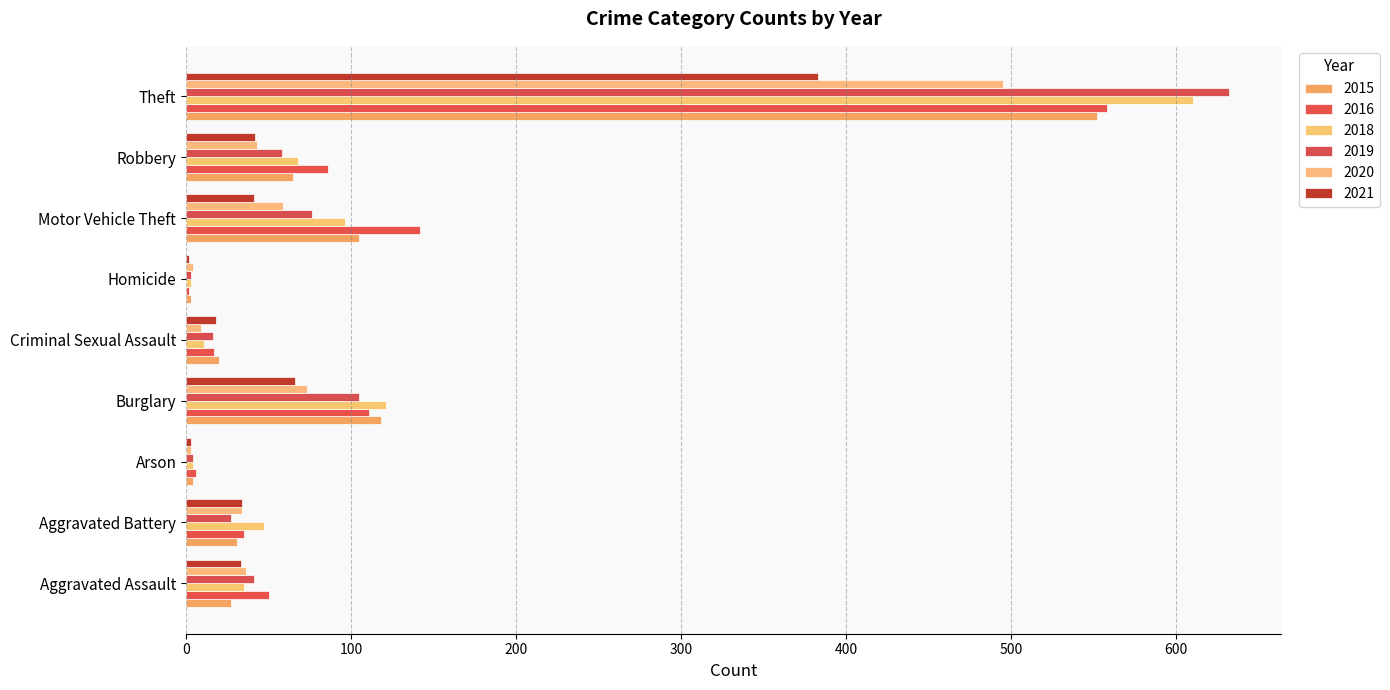

At Aggravated Assault, list the series in order from smallest to largest.

2015, 2021, 2018, 2020, 2019, 2016